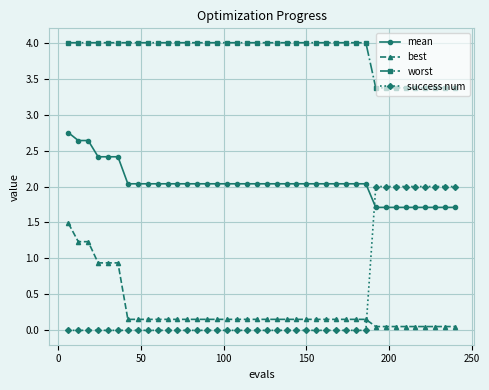

Which series has the largest range (max minus min)?

success num